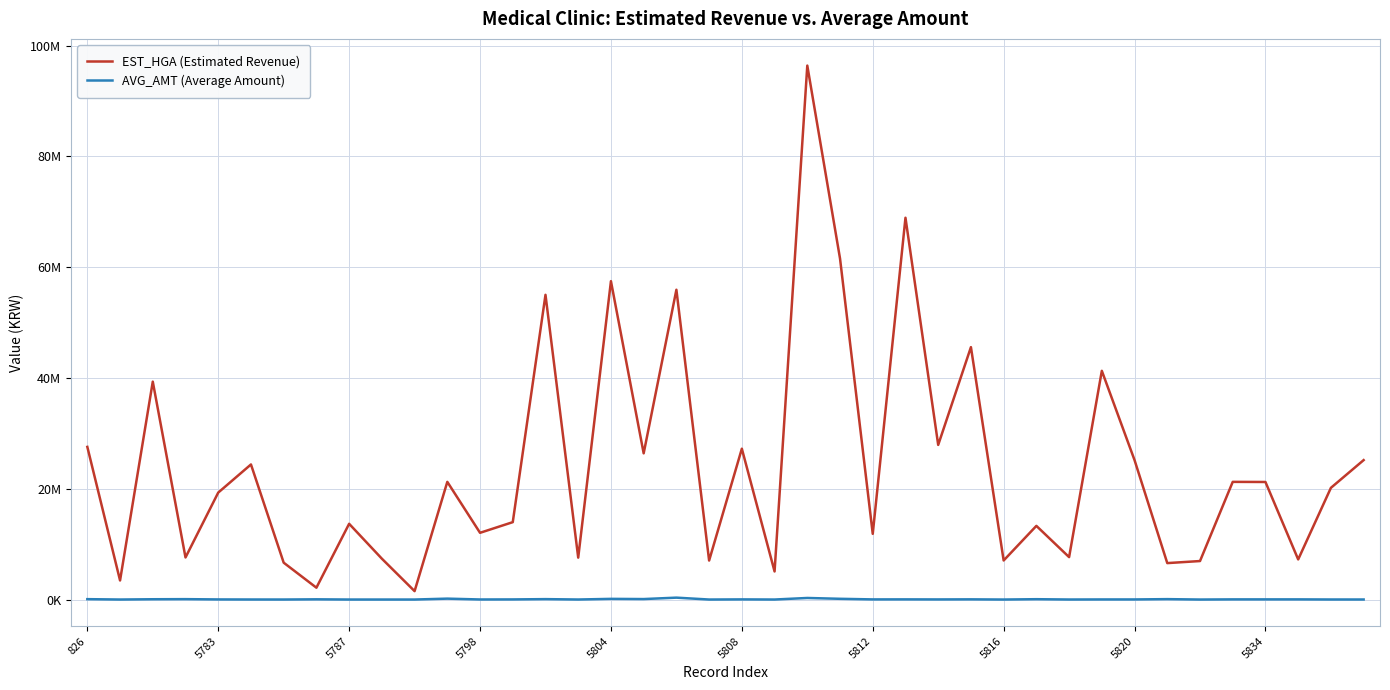

What is the difference between the maximum and minimum values in the EST_HGA (Estimated Revenue) series?

94882546